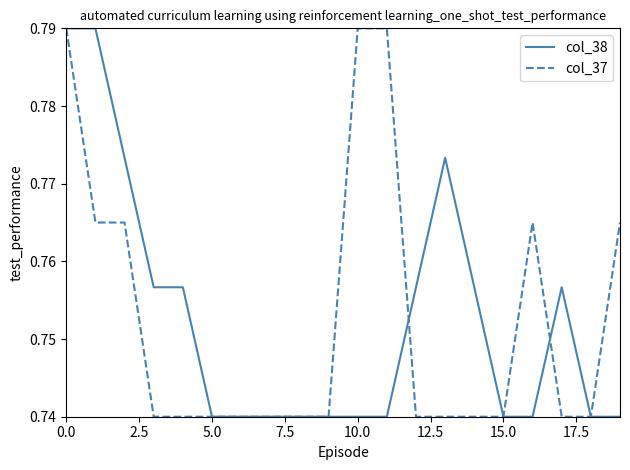

How many interior local peaks does the col_38 series have?

2